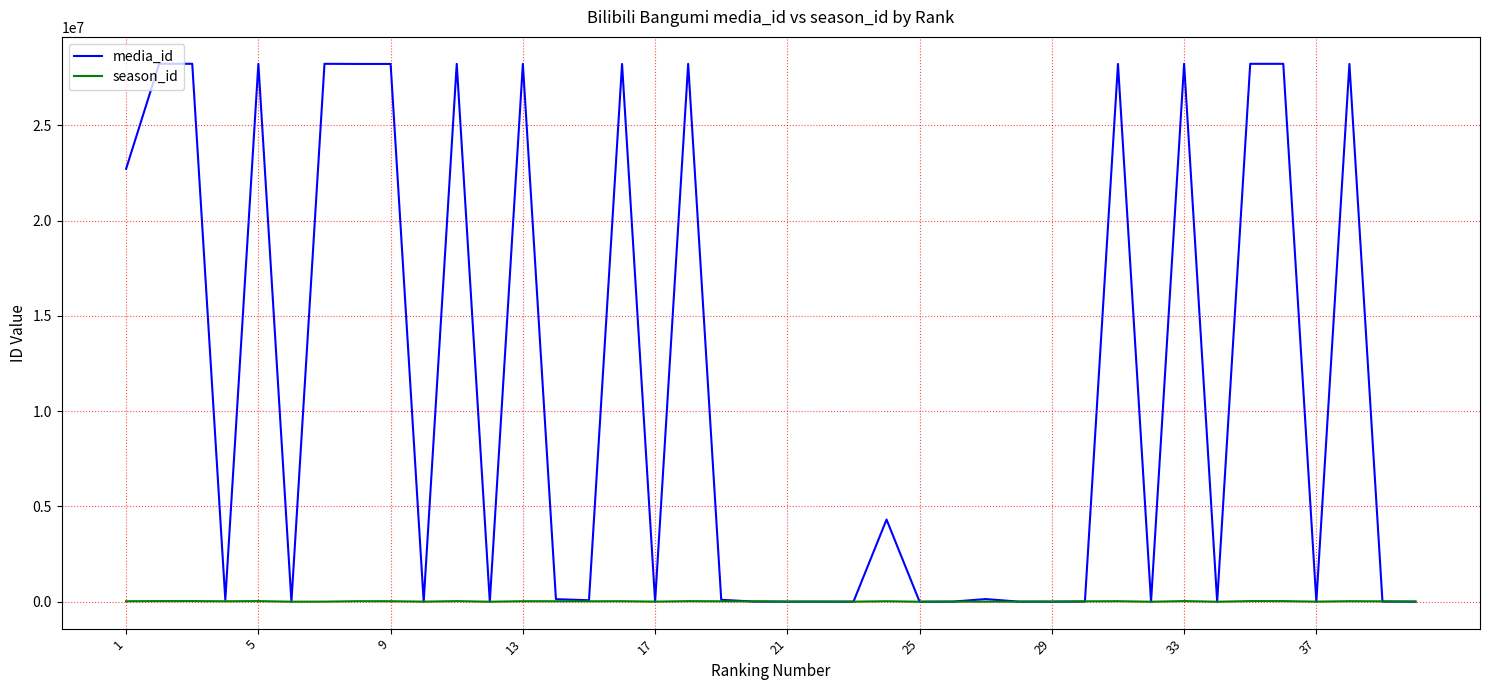

List the series in order of their peak value, highest first.

media_id, season_id